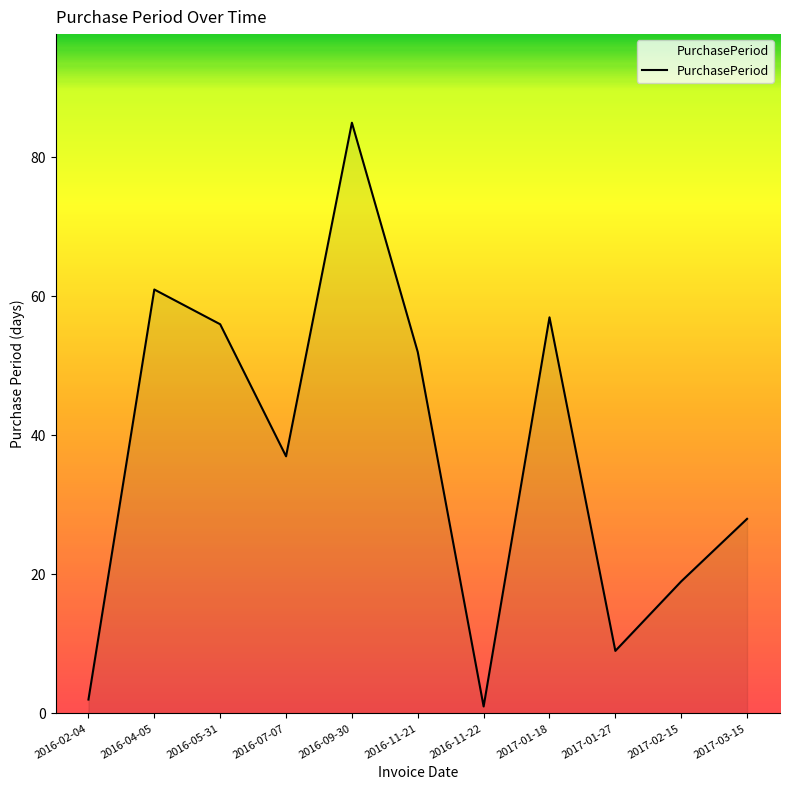

The chart shows a value of 4 at 2017-02-15. True or false?

False